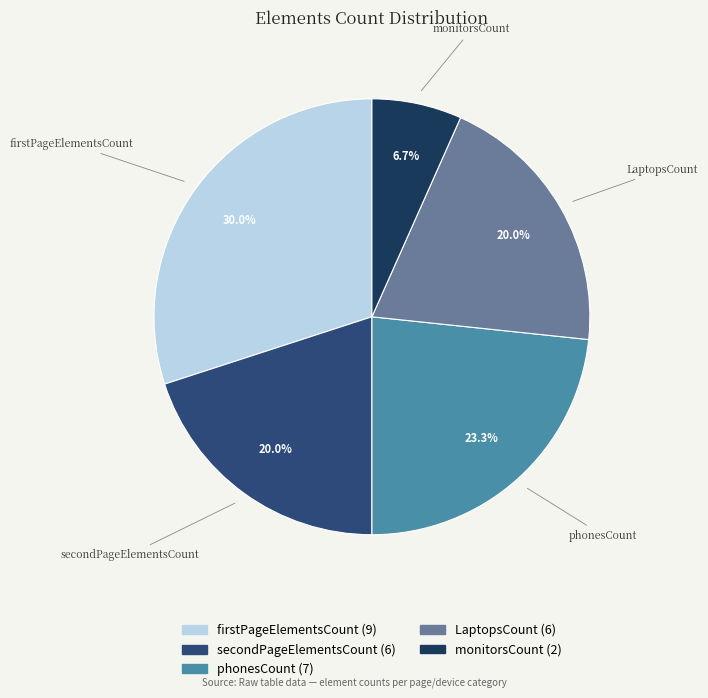

Between phonesCount and secondPageElementsCount, which is larger?

phonesCount